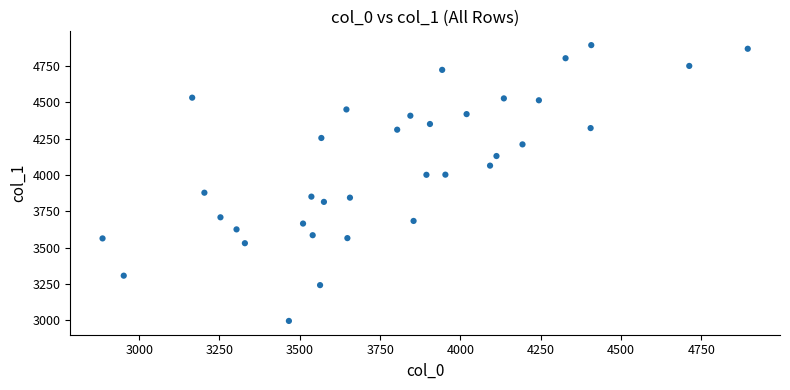

What is the range of X values (max minus min)?

2008